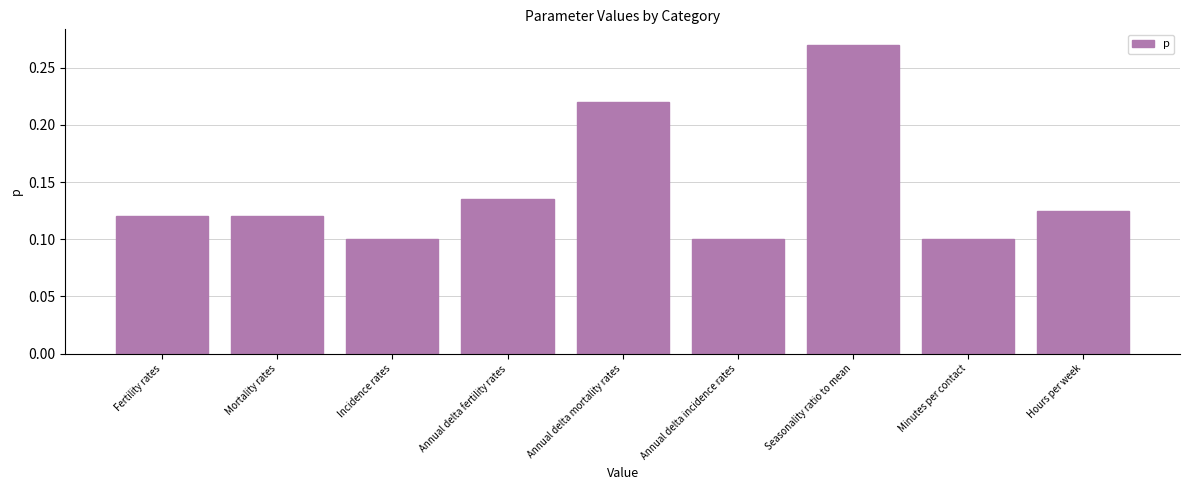

Between Annual delta fertility rates and Mortality rates, which is larger?

Annual delta fertility rates